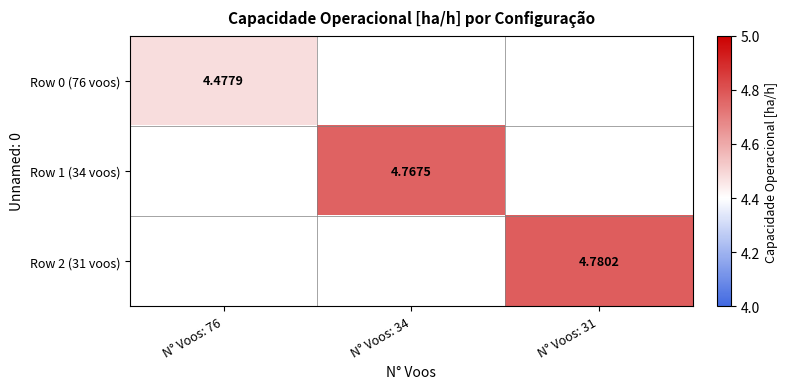

Which series changed the most between N° Voos: 34 and N° Voos: 31?

Row 2 (31 voos)